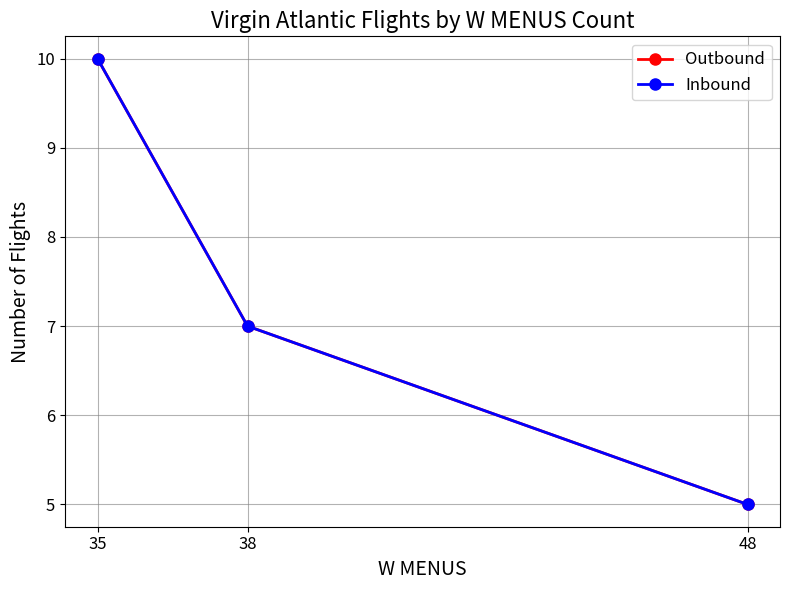

The Outbound series shows 11 at 38. True or false?

False